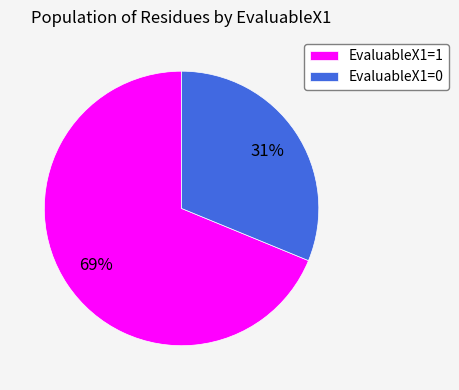

Is the sum of EvaluableX1=1 and EvaluableX1=0 greater than half?

Yes